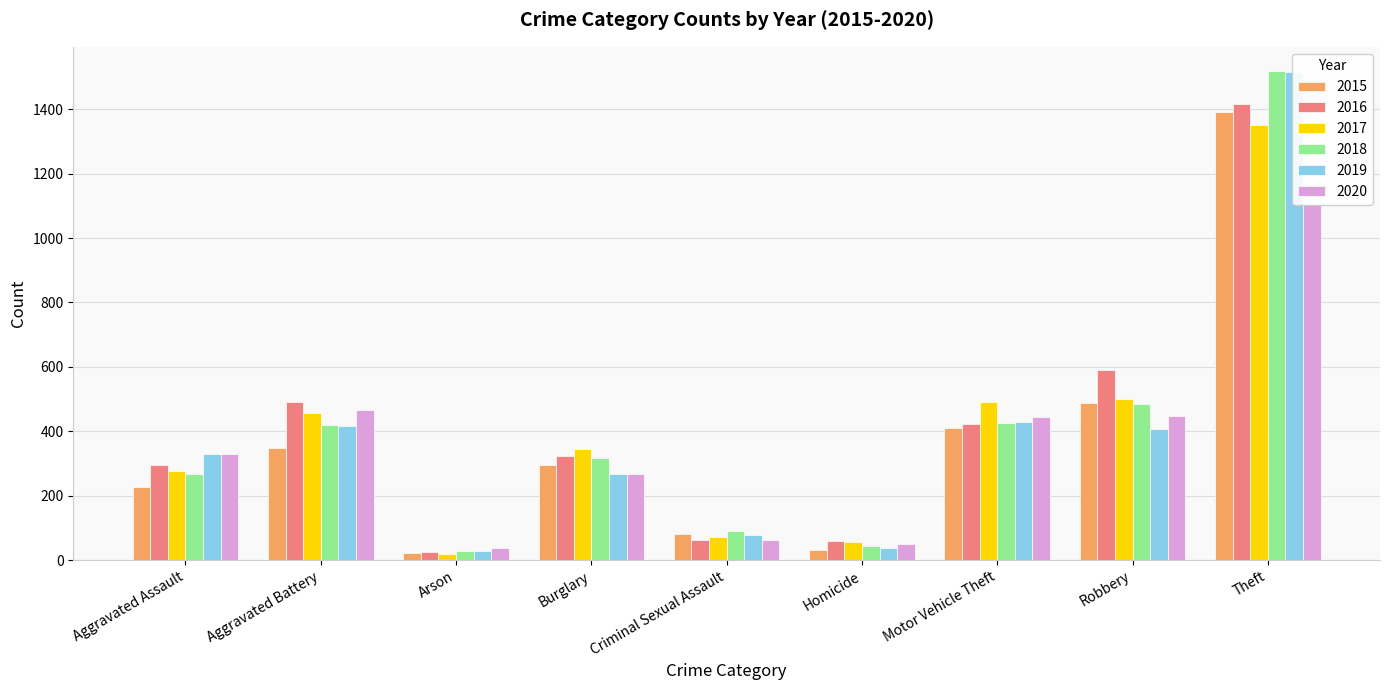

What is the total value across all series at Theft?

8300